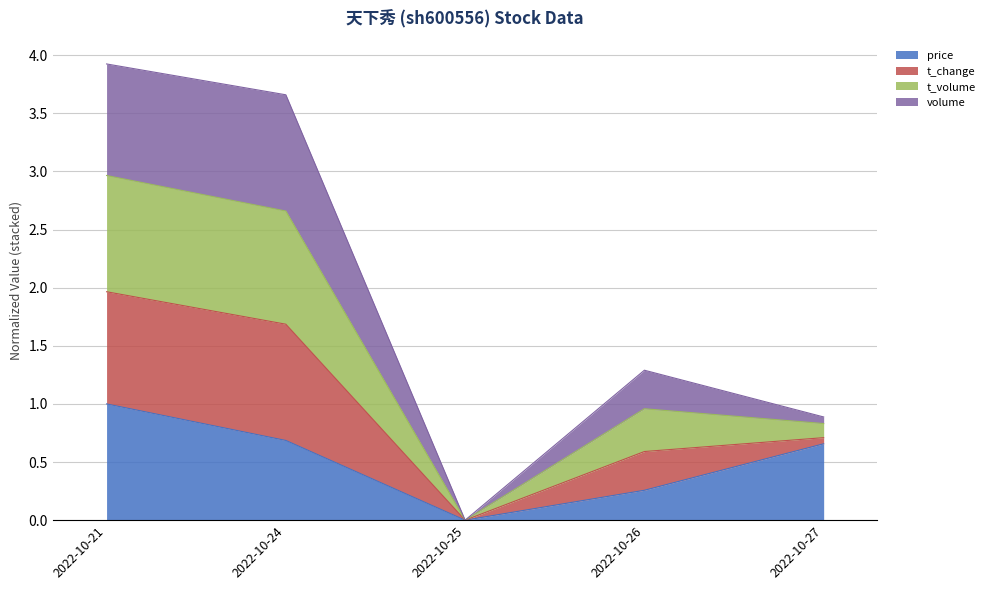

What are all the series names shown in the legend?

price, t_change, t_volume, volume